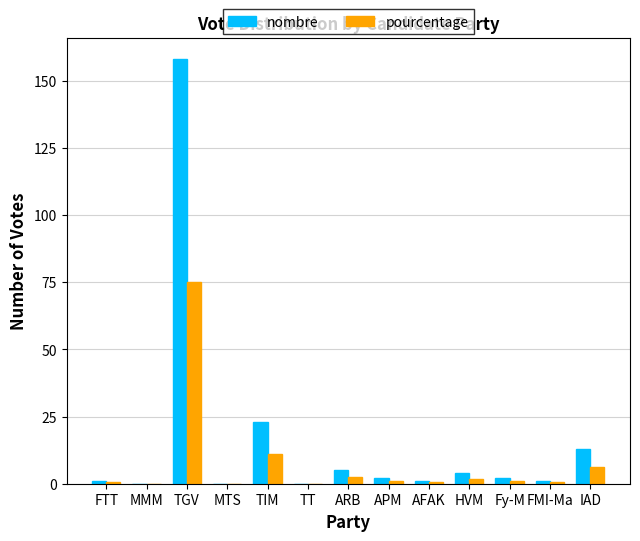

The value of pourcentage at TT is -39.6. True or false?

False